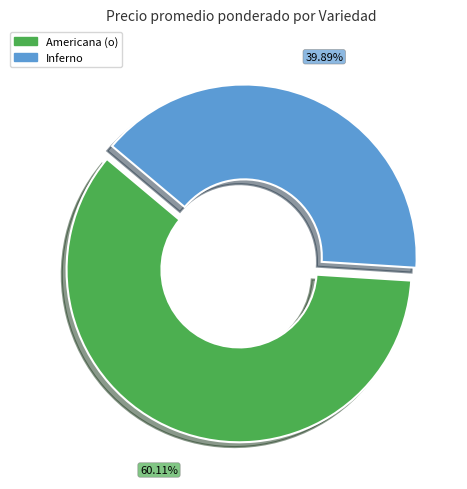

Does any single category account for the majority?

Yes